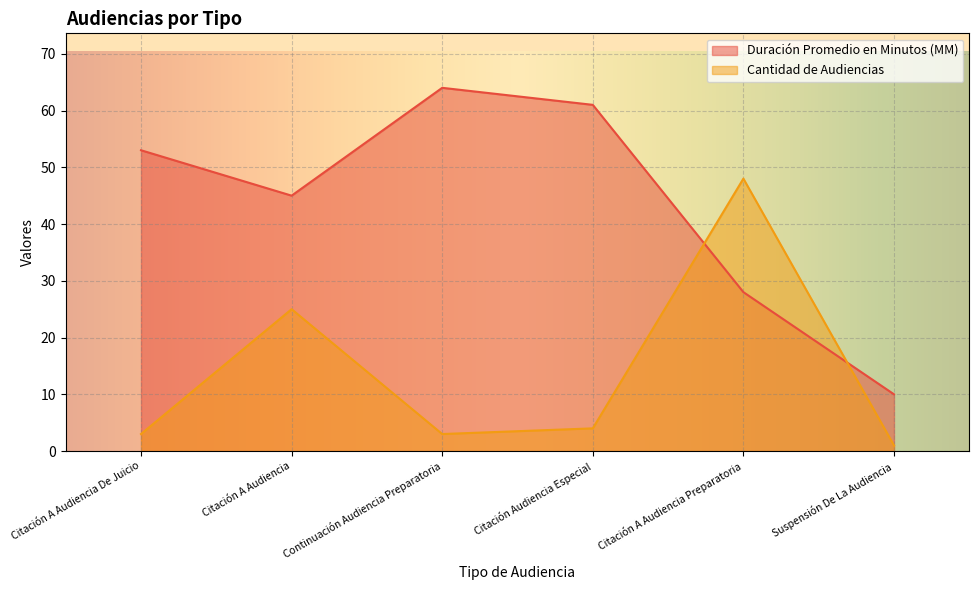

At which label does Cantidad de Audiencias reach its peak?

Citación A Audiencia Preparatoria